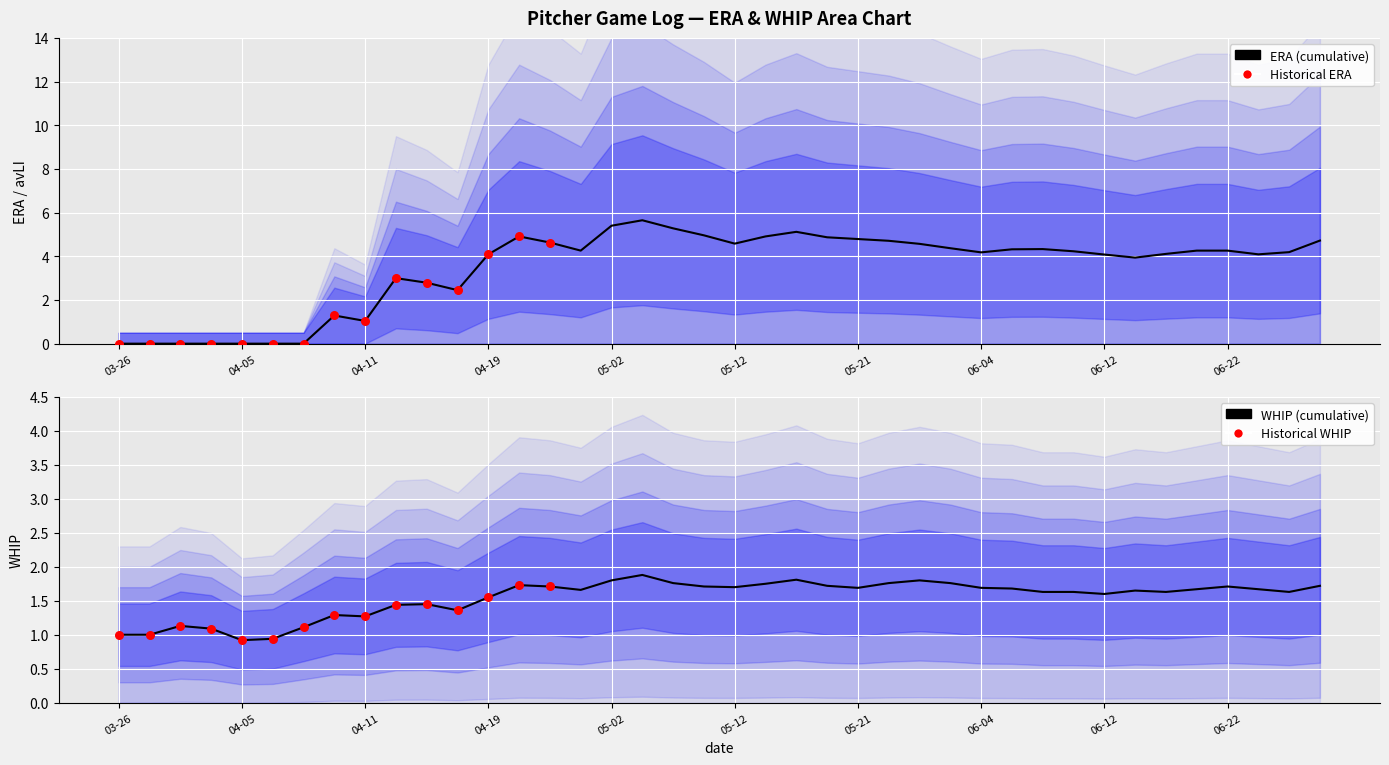

Which series has the largest total across all categories?

ERA